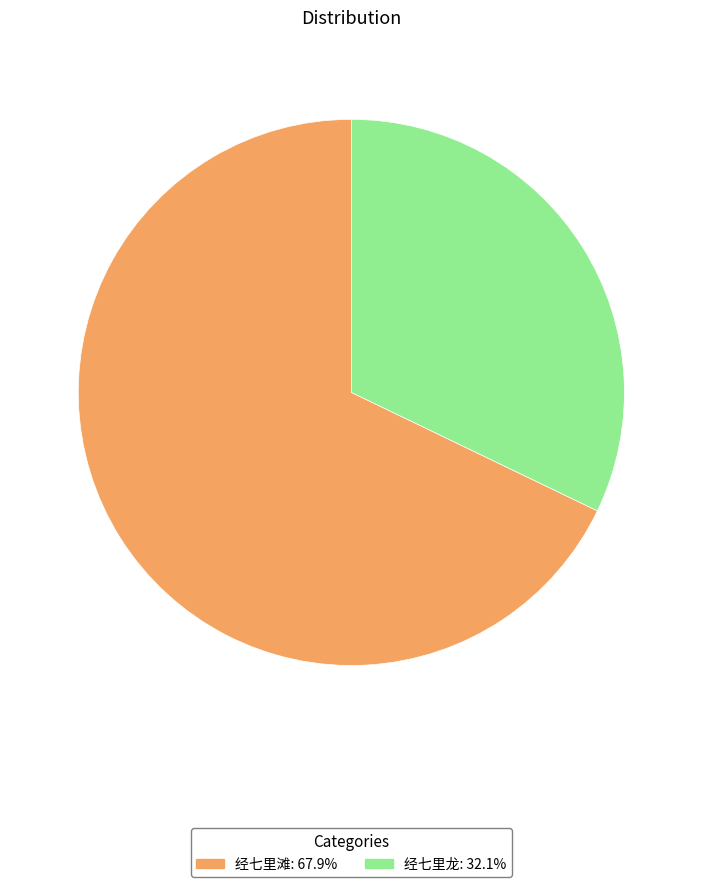

Does any single category account for the majority?

Yes